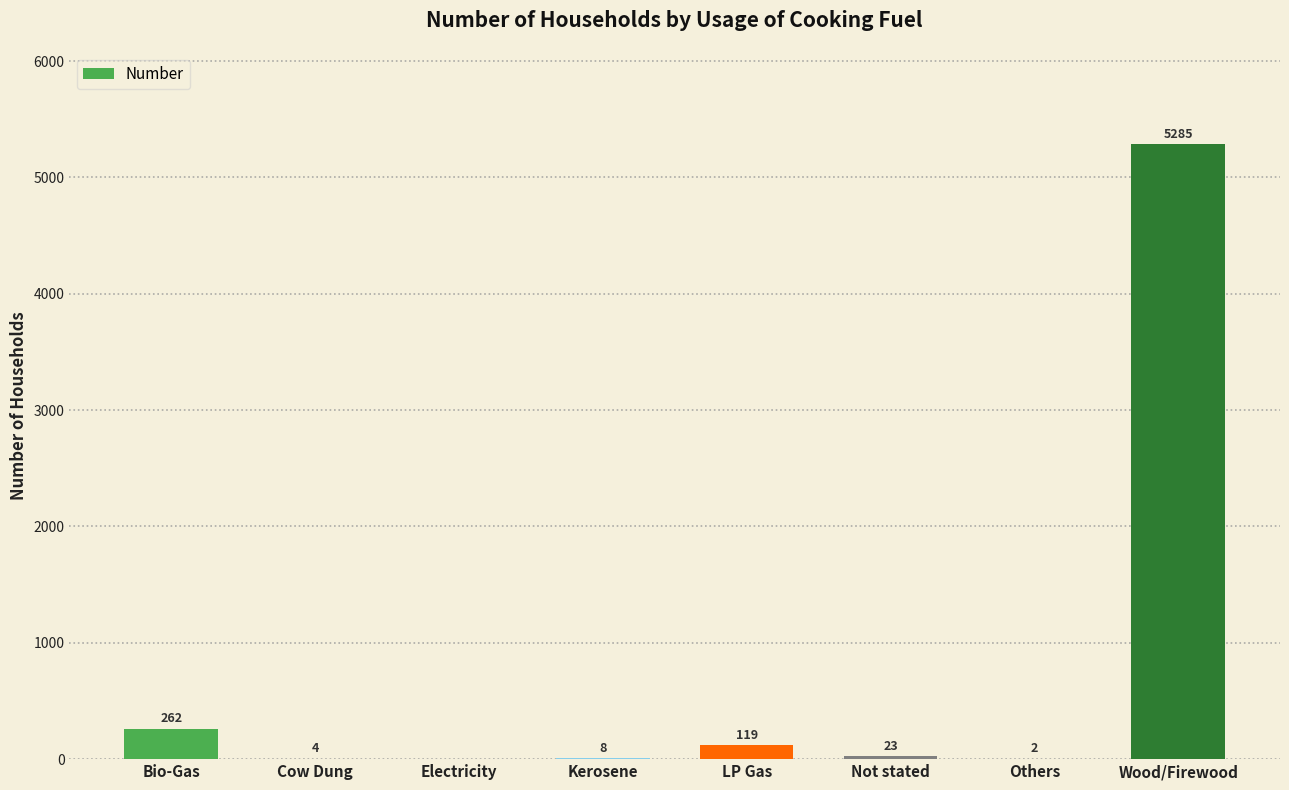

Which category has the highest value across all series?

Wood/Firewood